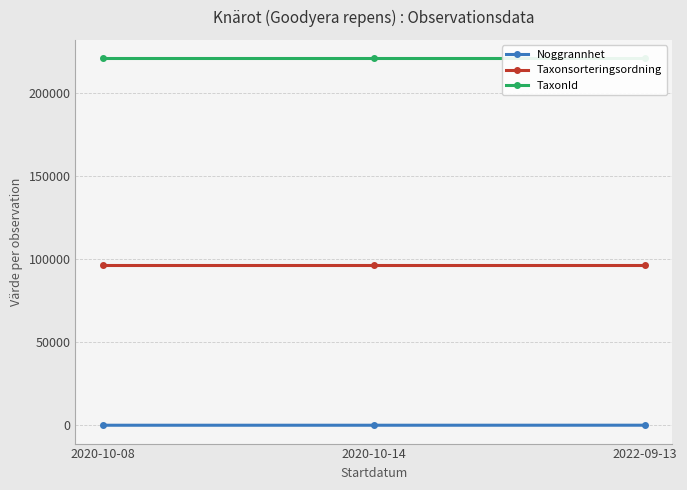

What position from the left is 2020-10-14?

2